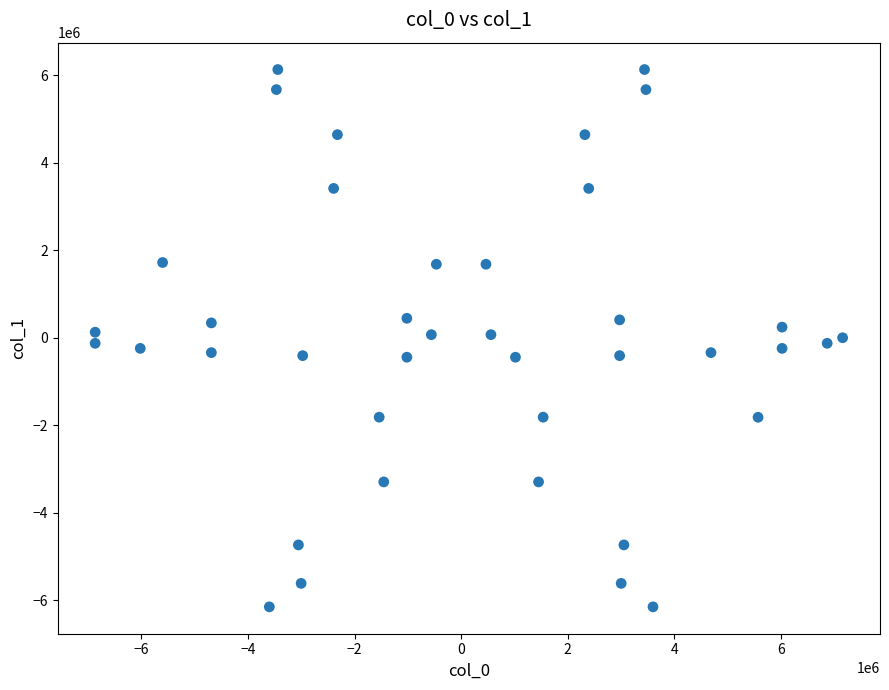

What is the range of X values (max minus min)?

14026319.2